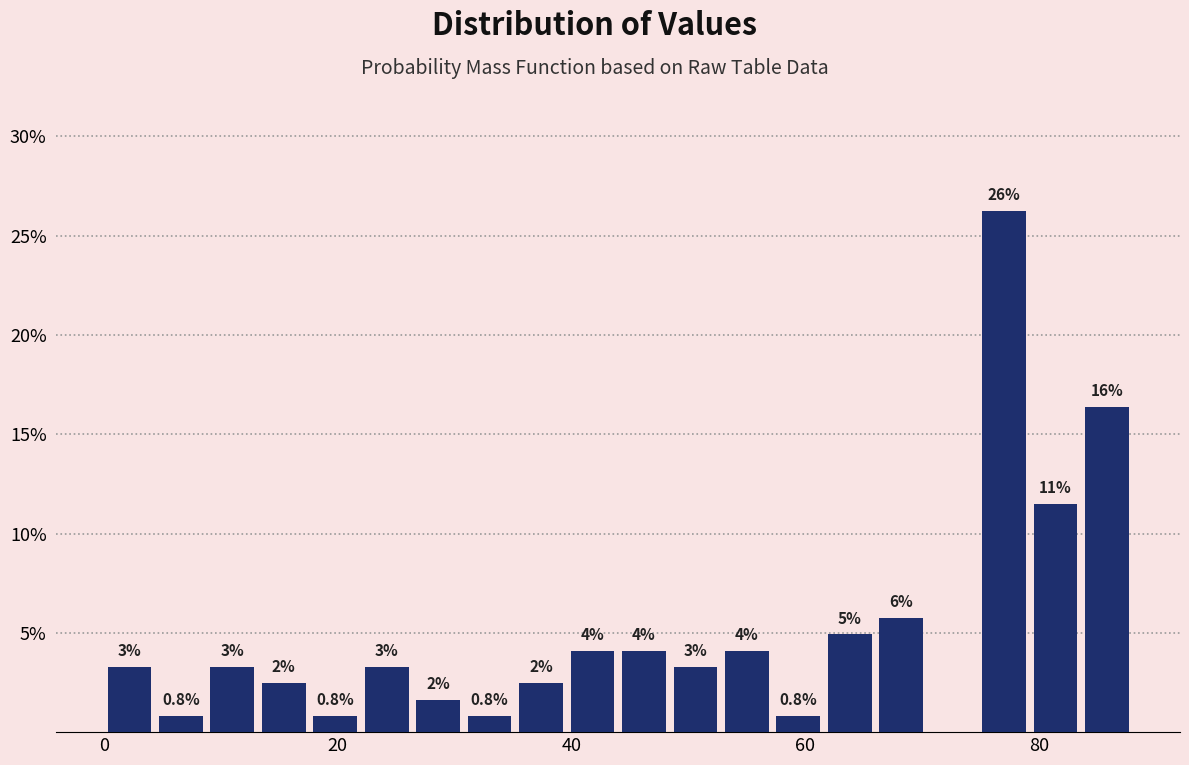

Around what value on the x-axis is the tallest bar? Give the approximate position of its centre, as read against the axis.

78